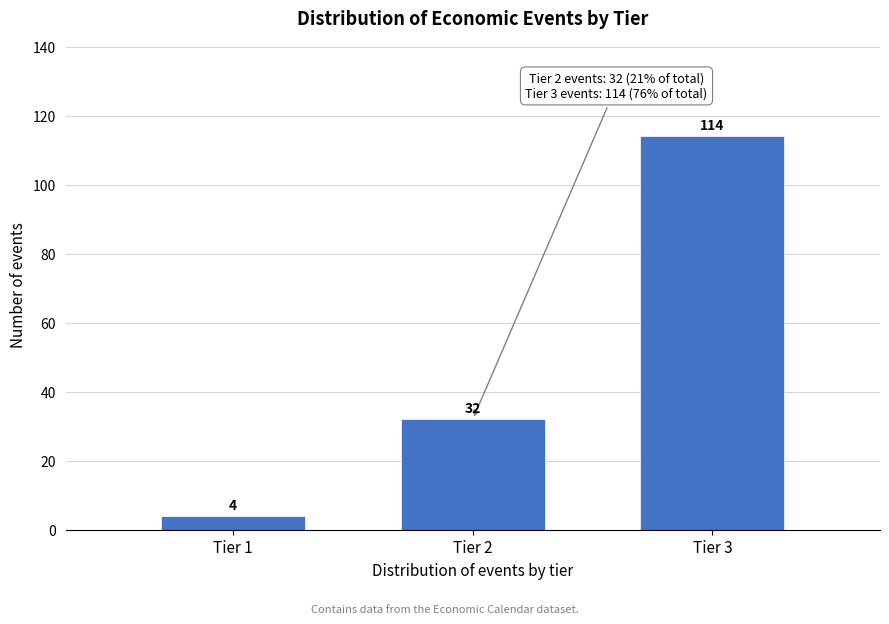

Reading left to right, list all the values displayed in this chart.

Tier 1=4	Tier 2=32	Tier 3=114